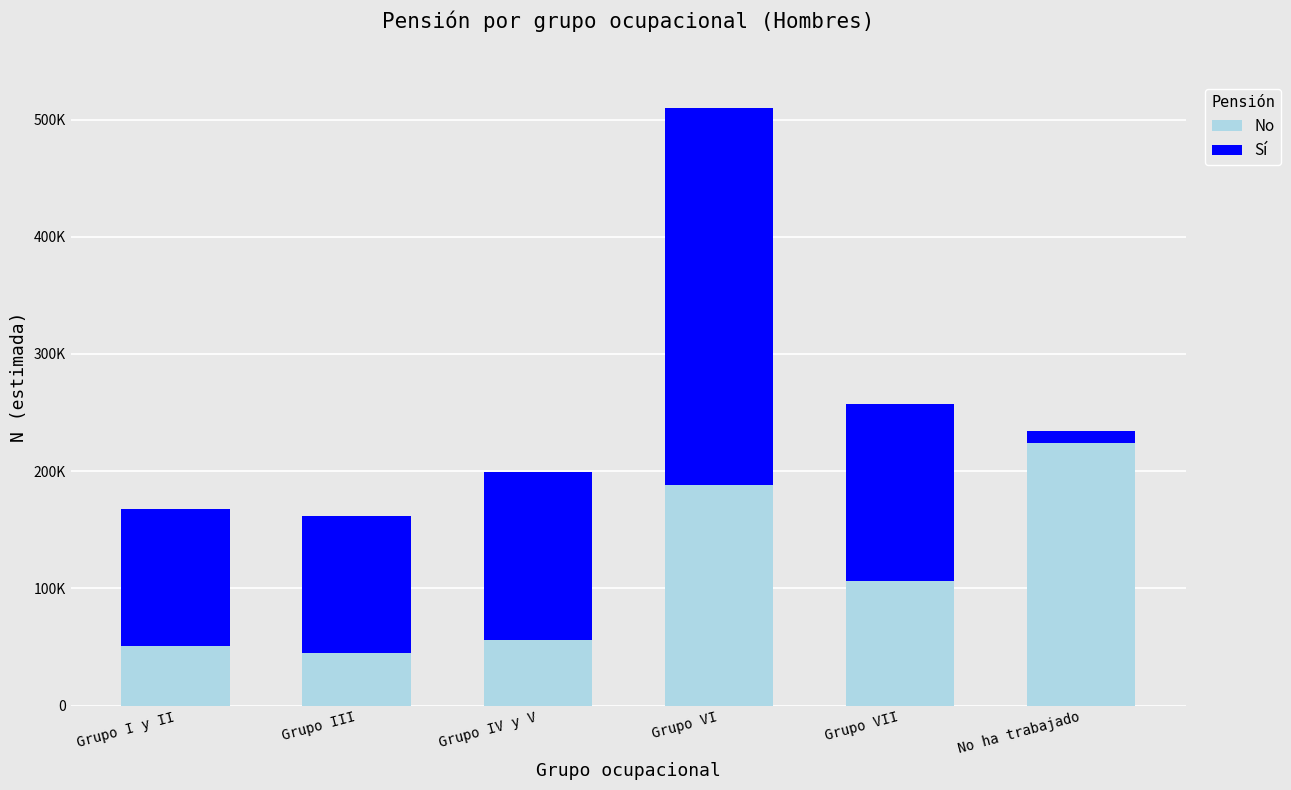

At Grupo I y II, list the series in order from smallest to largest.

No, Sí